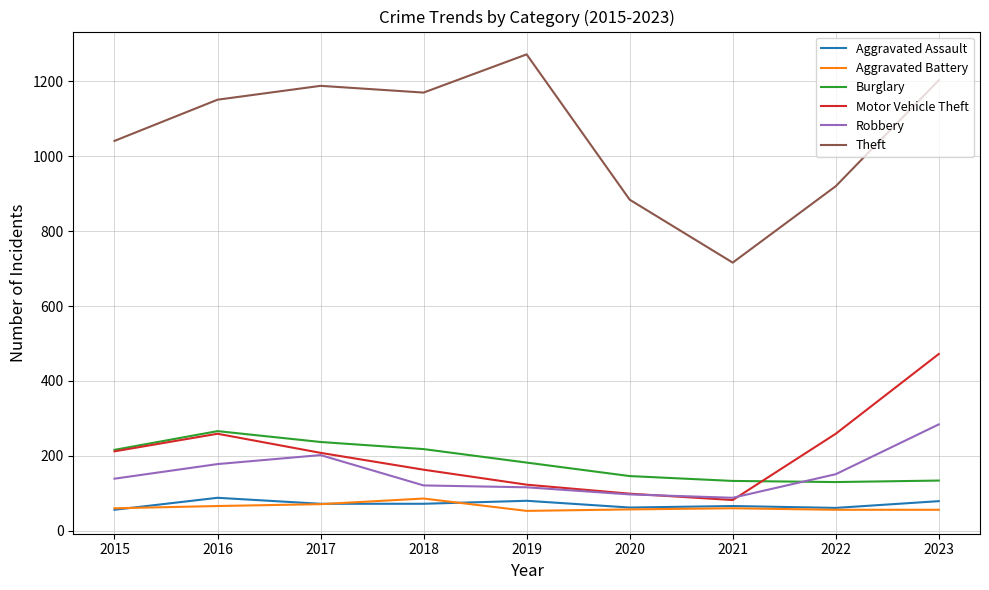

True or false: Aggravated Assault and Theft intersect in this chart.

False